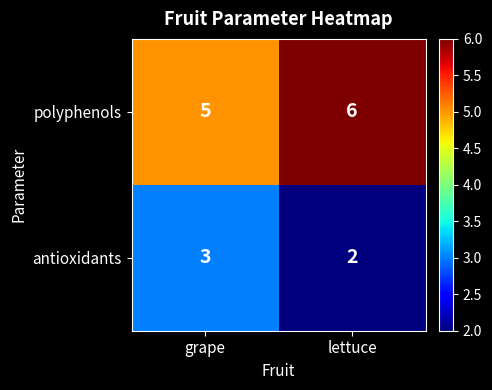

Which category has the lowest value across all series?

lettuce